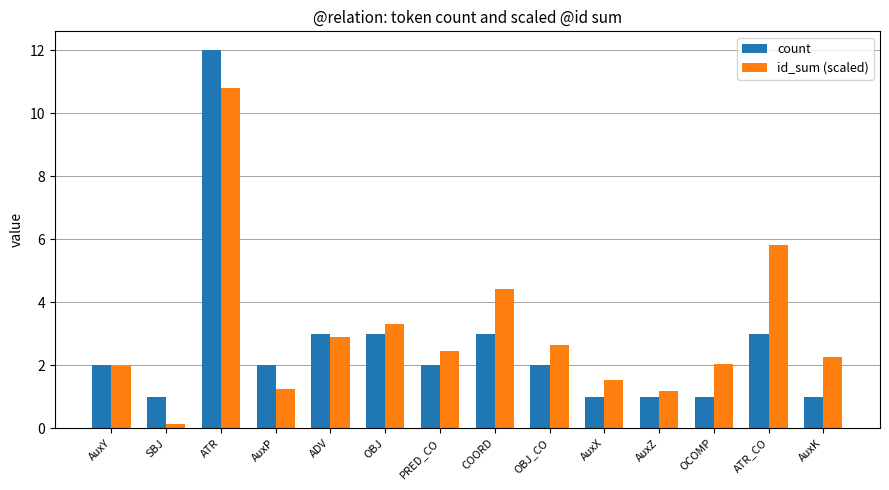

Read the id_sum (scaled) value at SBJ.

0.1